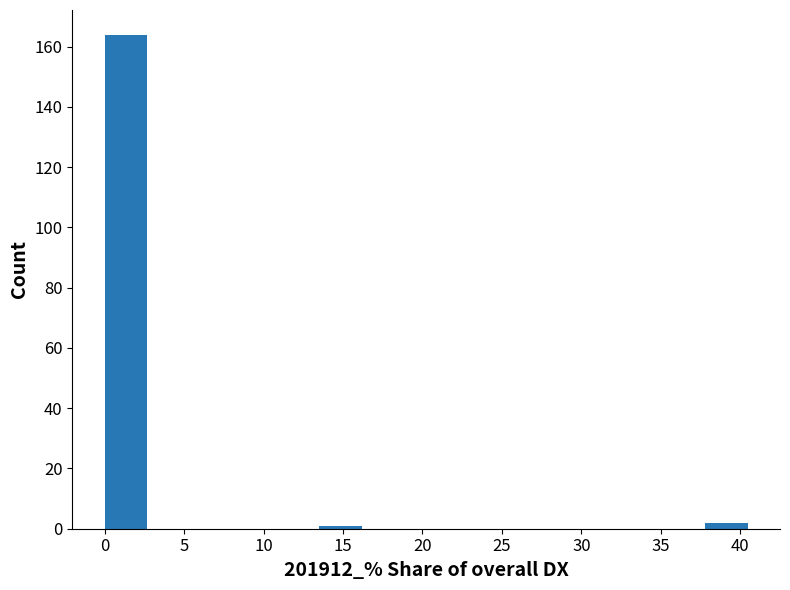

Reading left to right, transcribe this chart: for each bar, give the range it covers on the x-axis and its height. Neither the bar edges nor the heights are printed on the chart, so give them approximately, as read against the axes.

0.0 to 2.5: 164
2.5 to 5.5: 0
5.5 to 8.0: 0
8.0 to 11.0: 0
11.0 to 13.5: 0
13.5 to 16.0: under 2
16.0 to 19.0: 0
19.0 to 21.5: 0
21.5 to 24.5: 0
24.5 to 27.0: 0
27.0 to 29.5: 0
29.5 to 32.5: 0
32.5 to 35.0: 0
35.0 to 38.0: 0
38.0 to 40.5: 2